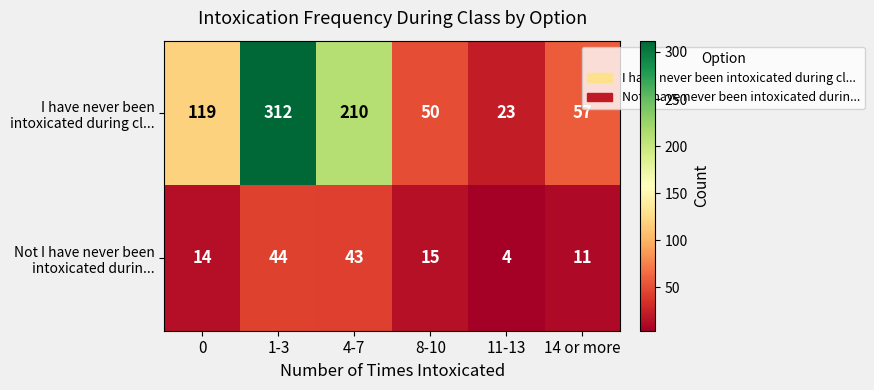

Which label corresponds to the largest value in the chart?

1-3